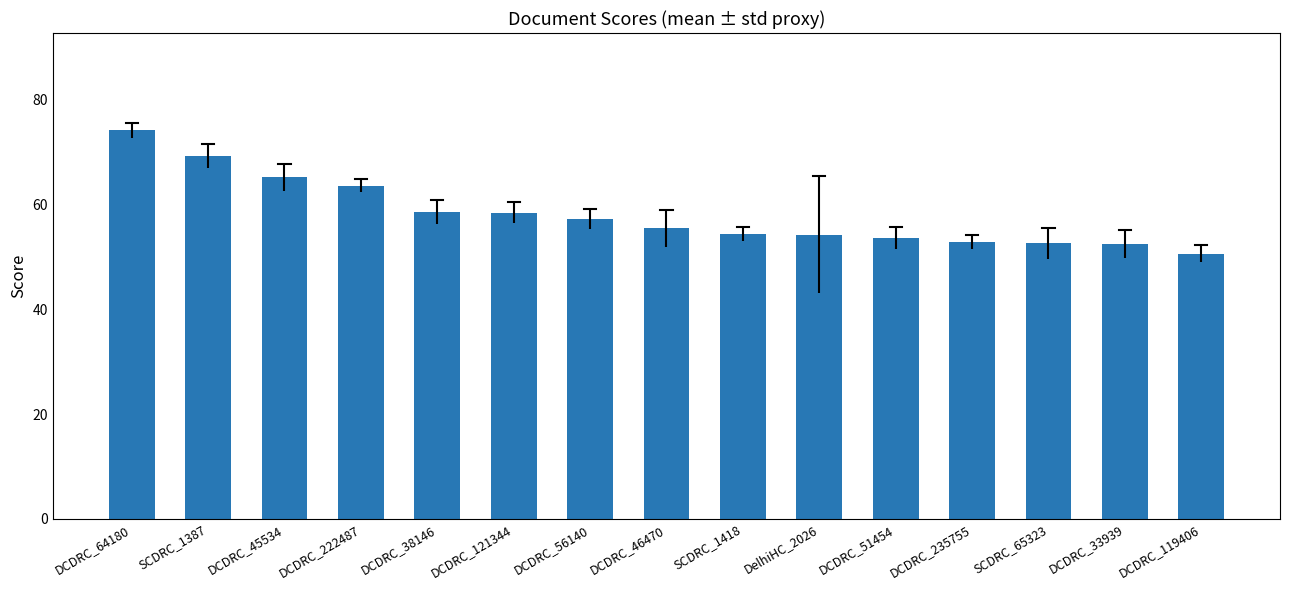

What is the value of the 9th bar from the left?

54.4